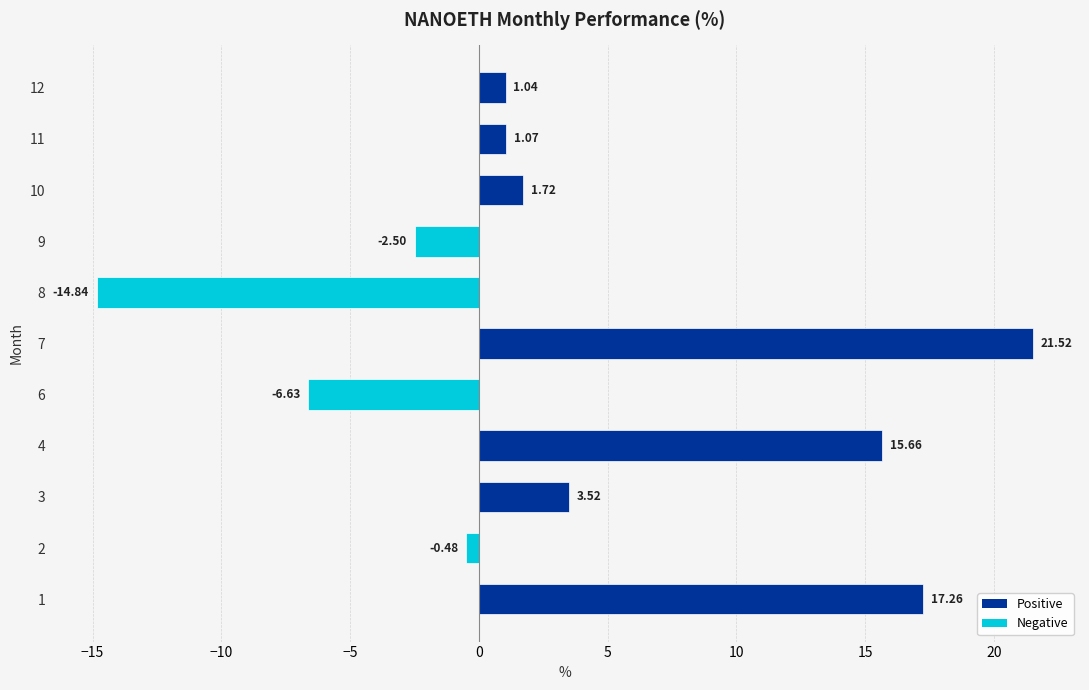

List the labels in order of value, largest first.

7, 1, 4, 3, 10, 11, 12, 2, 9, 6, 8